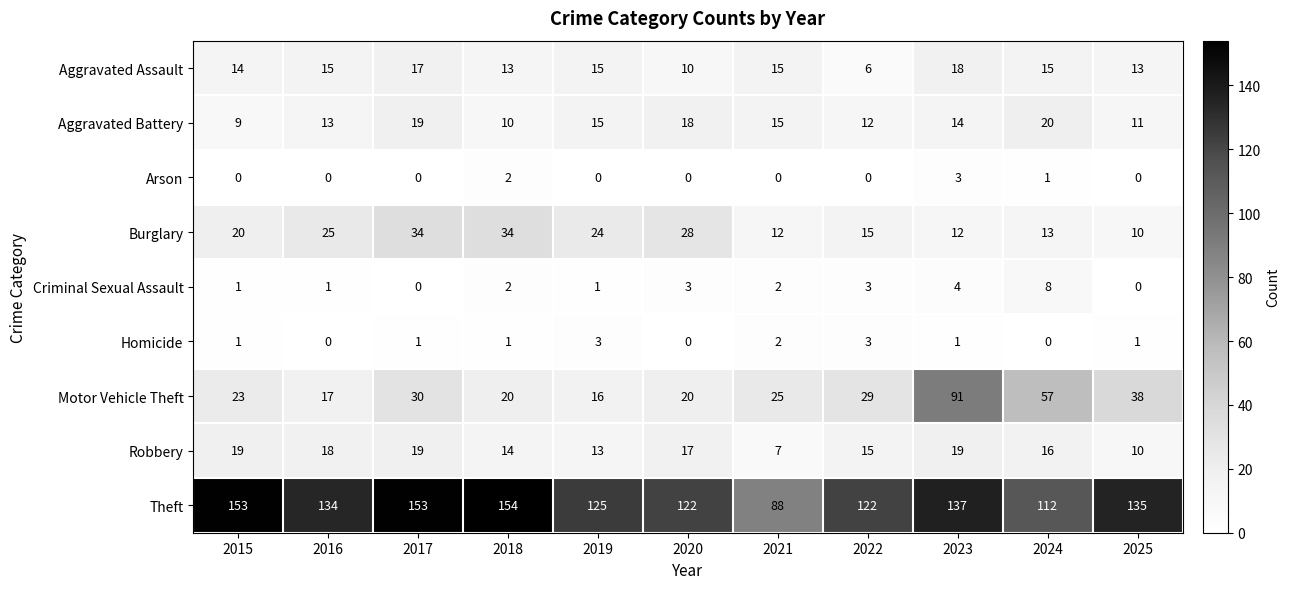

True or false: Theft has a value of 125 at 2019.

True